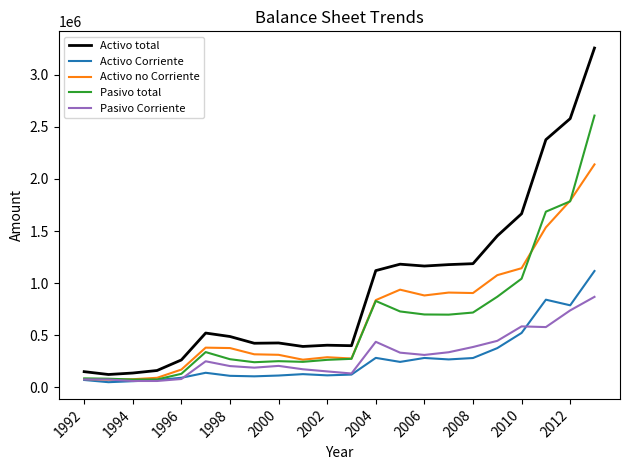

Which series has the largest range (max minus min)?

Activo total